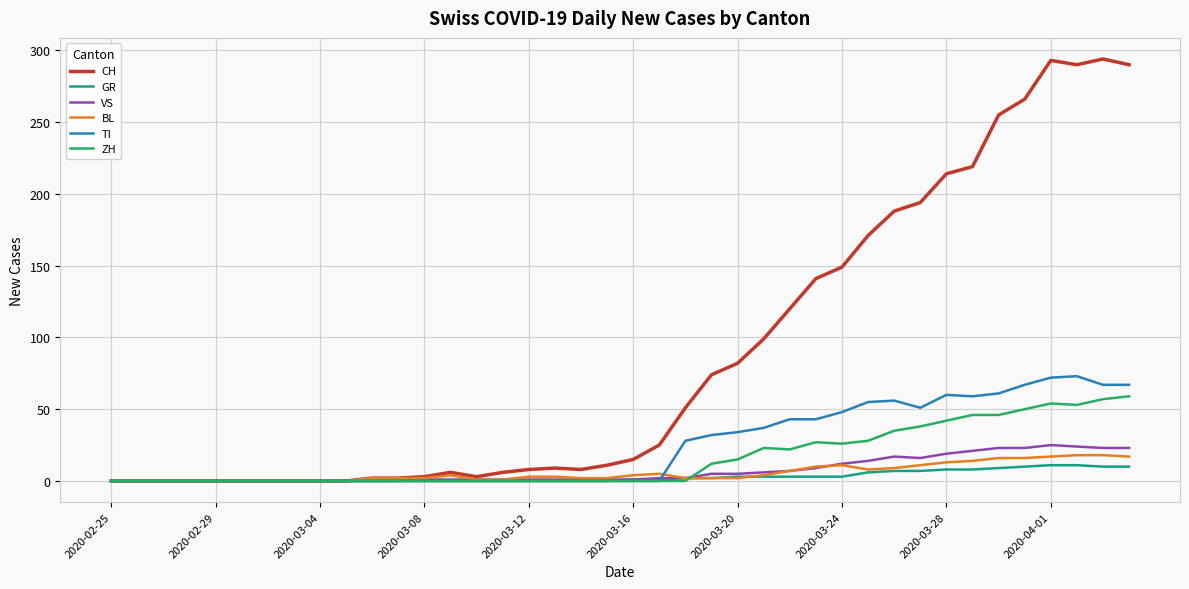

What is the maximum value for CH?

294